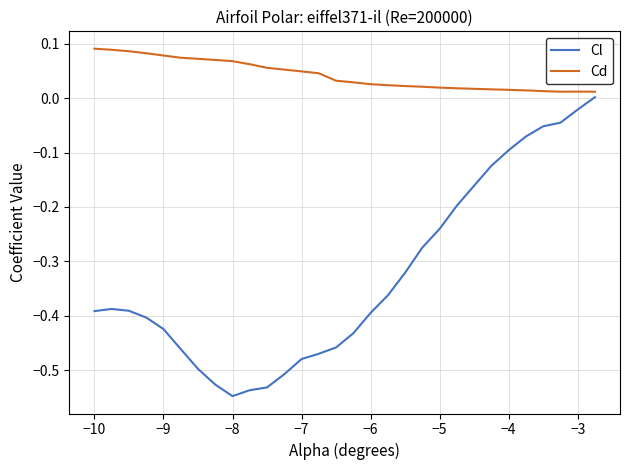

Which series has the largest range (max minus min)?

Cl